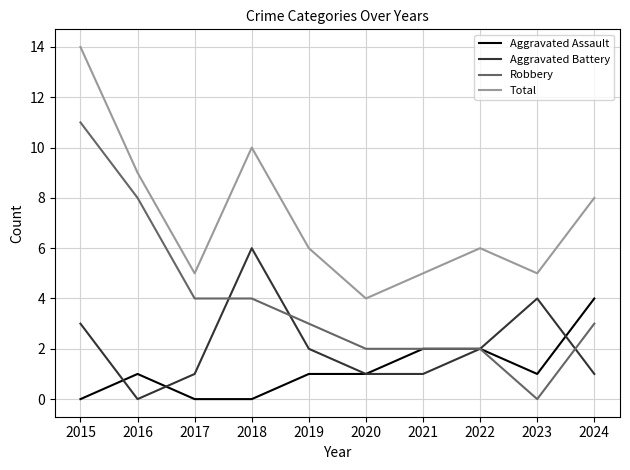

Which series has the largest total across all categories?

Total